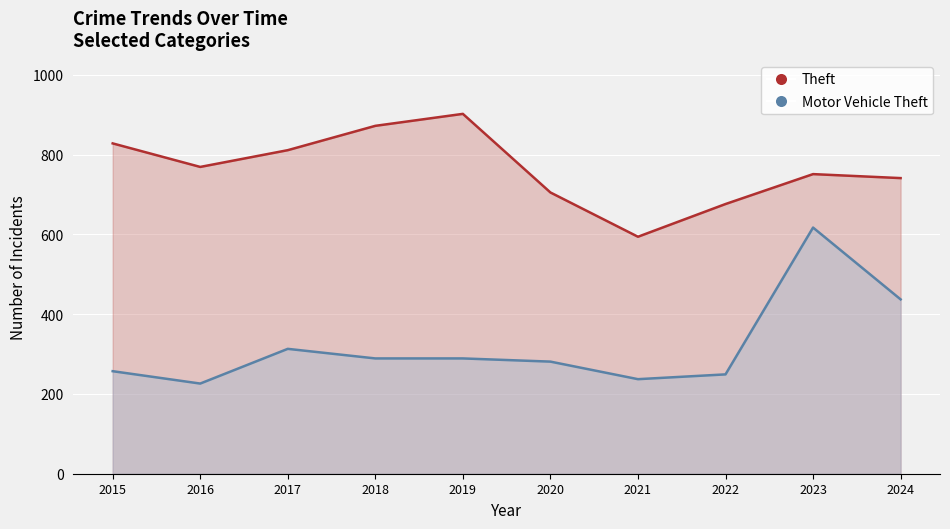

Reading right to left, extract all data points from this chart.

Theft: 741	751	676	594	705	902	872	811	769	828
Motor Vehicle Theft: 437	617	249	237	281	289	289	313	226	257